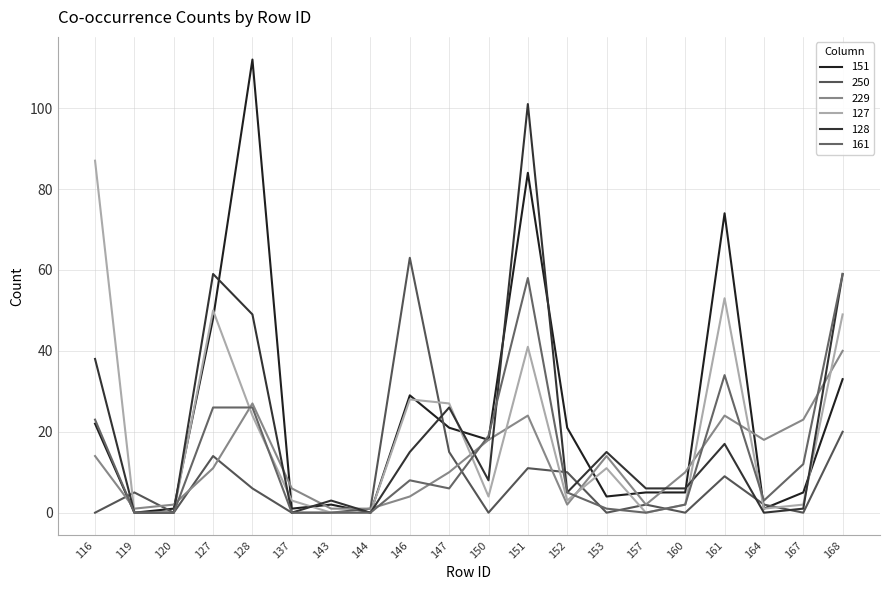

What is the difference between the highest and lowest values at 152?

19